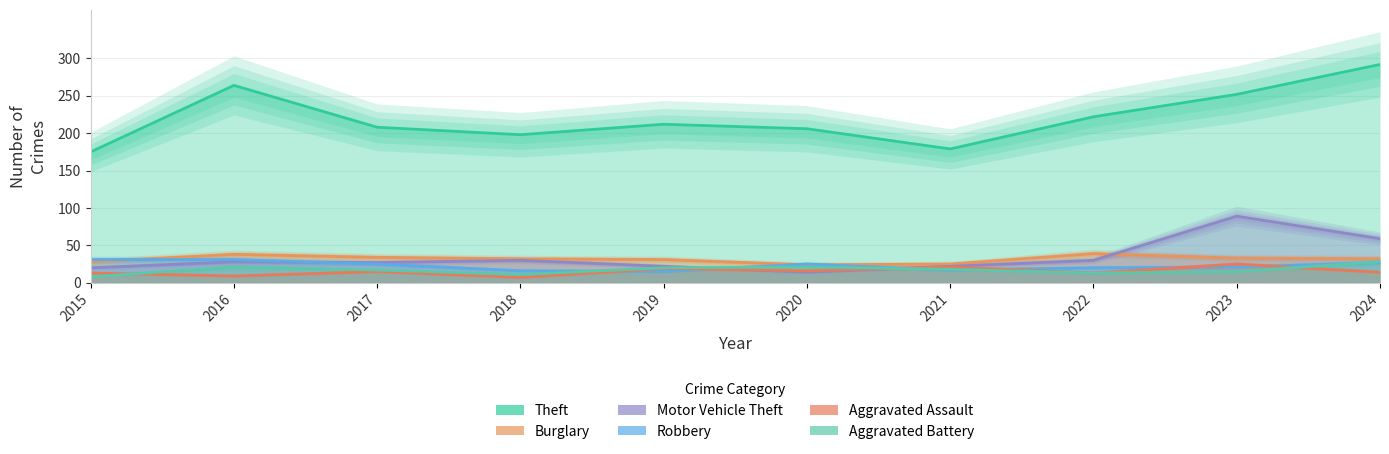

True or false: Theft has more than 2 points higher than both neighbors.

False